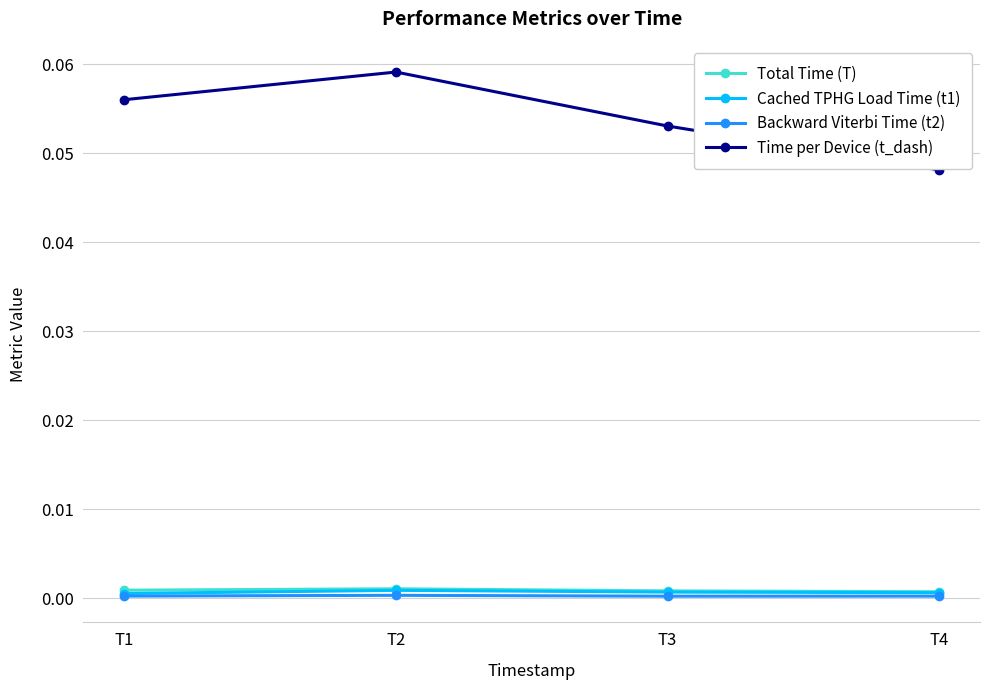

True or false: Time per Device (t_dash) and Total Time (T) intersect in this chart.

False